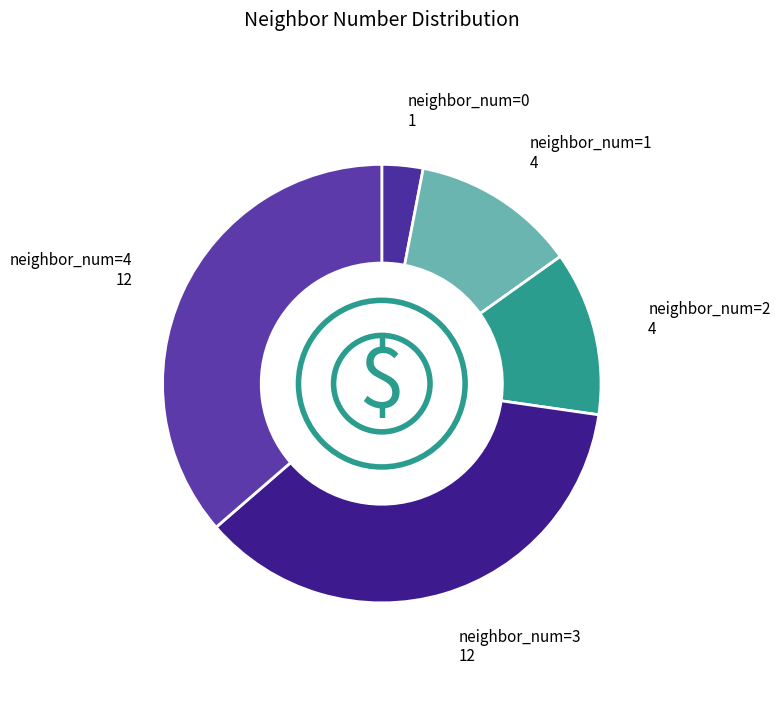

How many segments does this pie chart have?

5